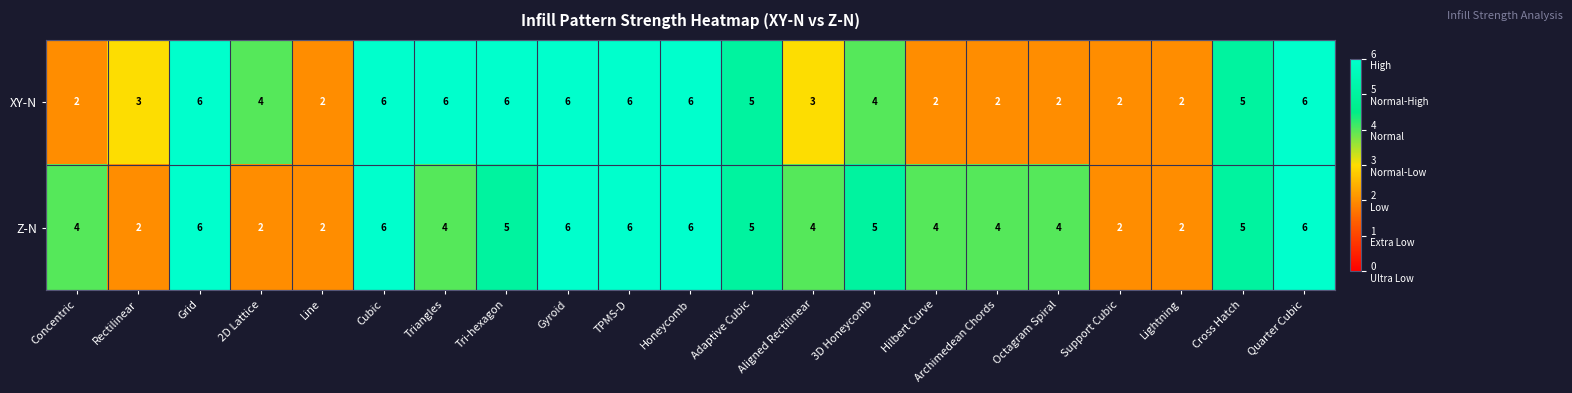

What is the maximum value for XY-N?

6